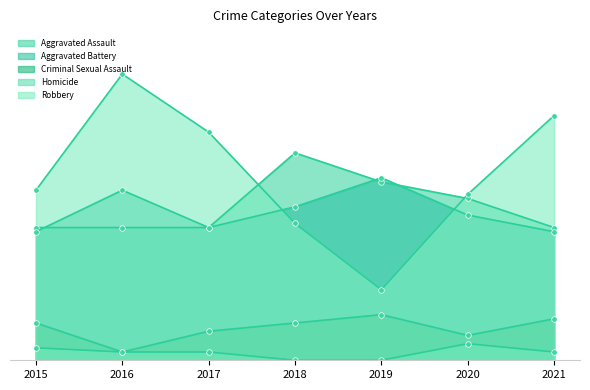

At which label is Robbery closest to 43?

2015